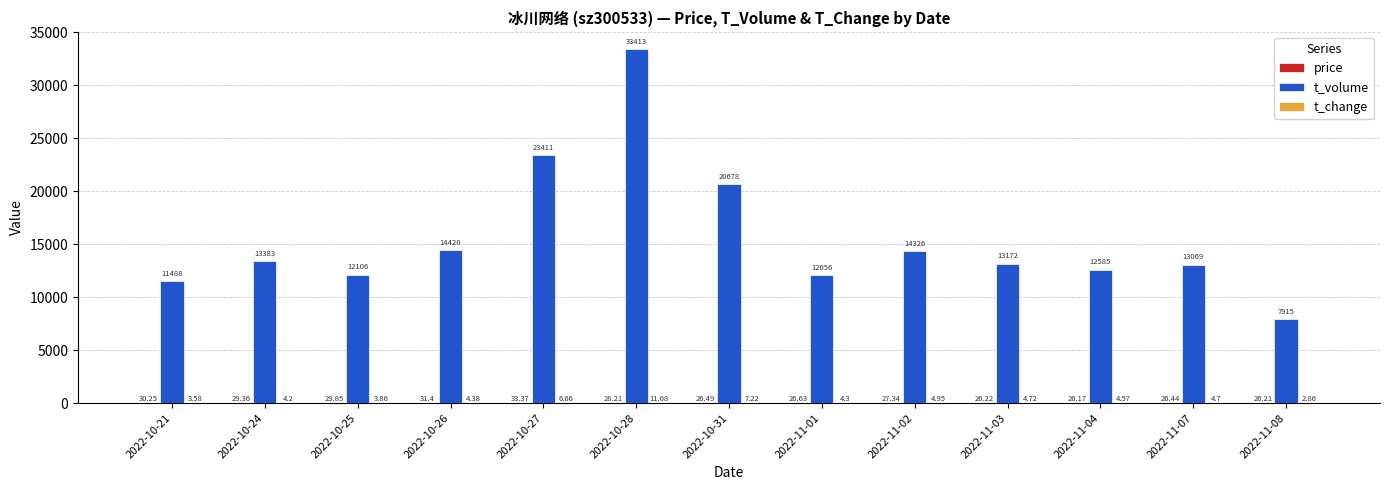

What is the sum of the t_volume values at 2022-11-04 and 2022-10-25?

24691.0